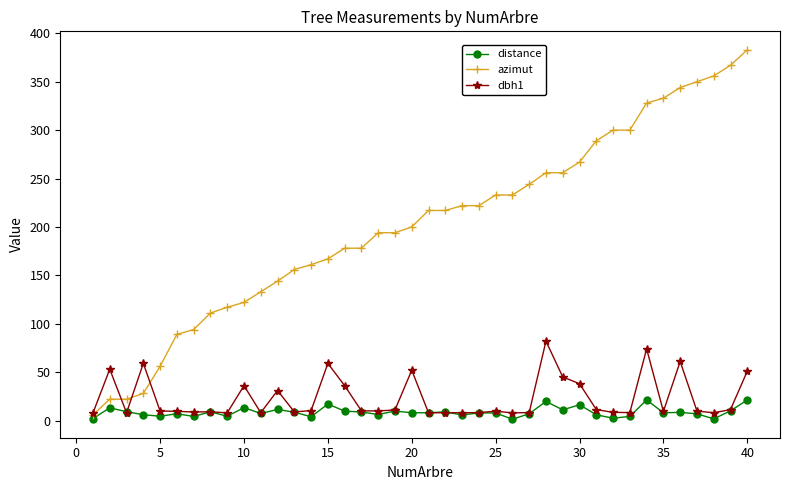

Does the chart display data point markers on the line(s)?

Yes